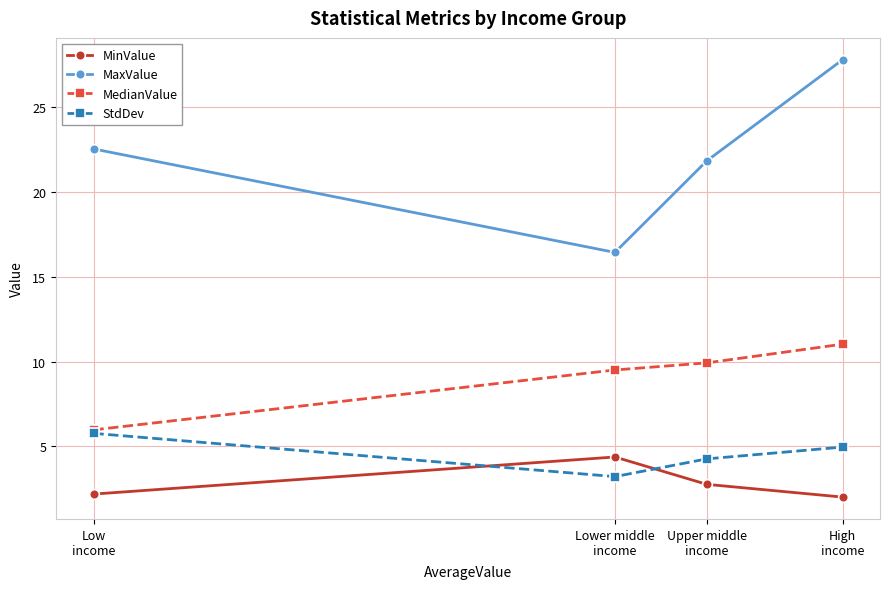

Which category has the lowest value in the MaxValue series?

Lower middle
income